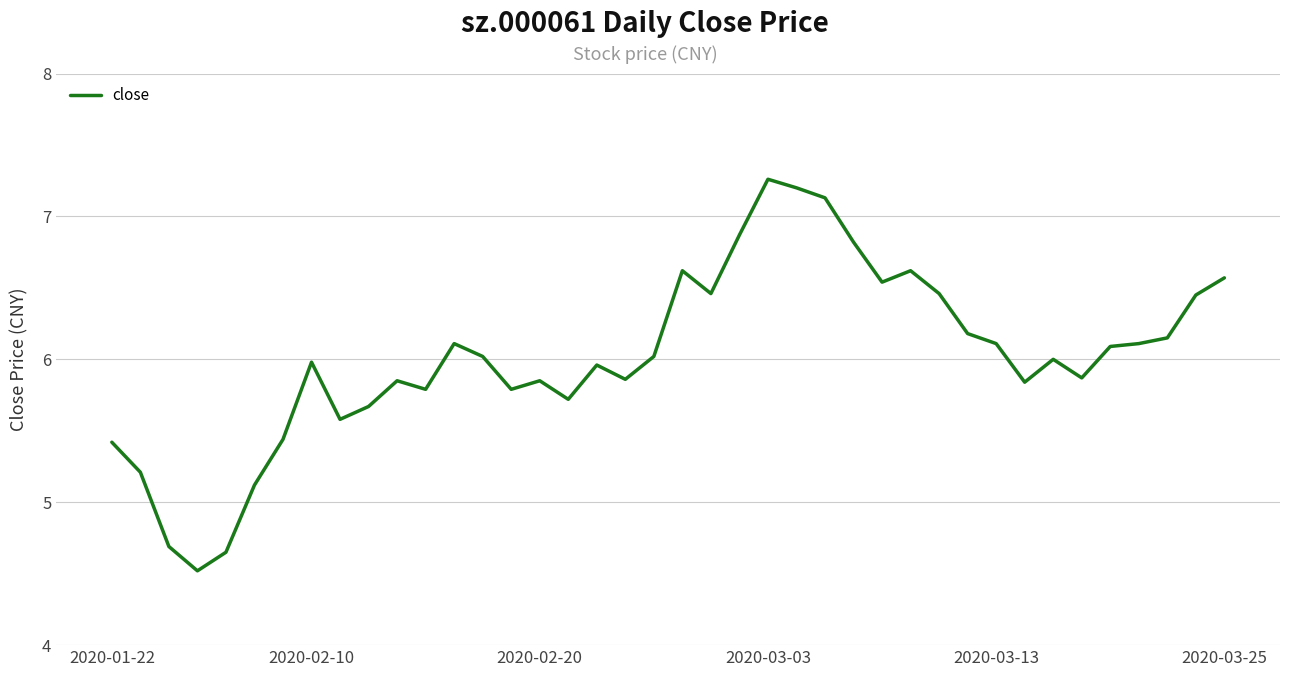

What is the minimum value shown in the chart?

4.5